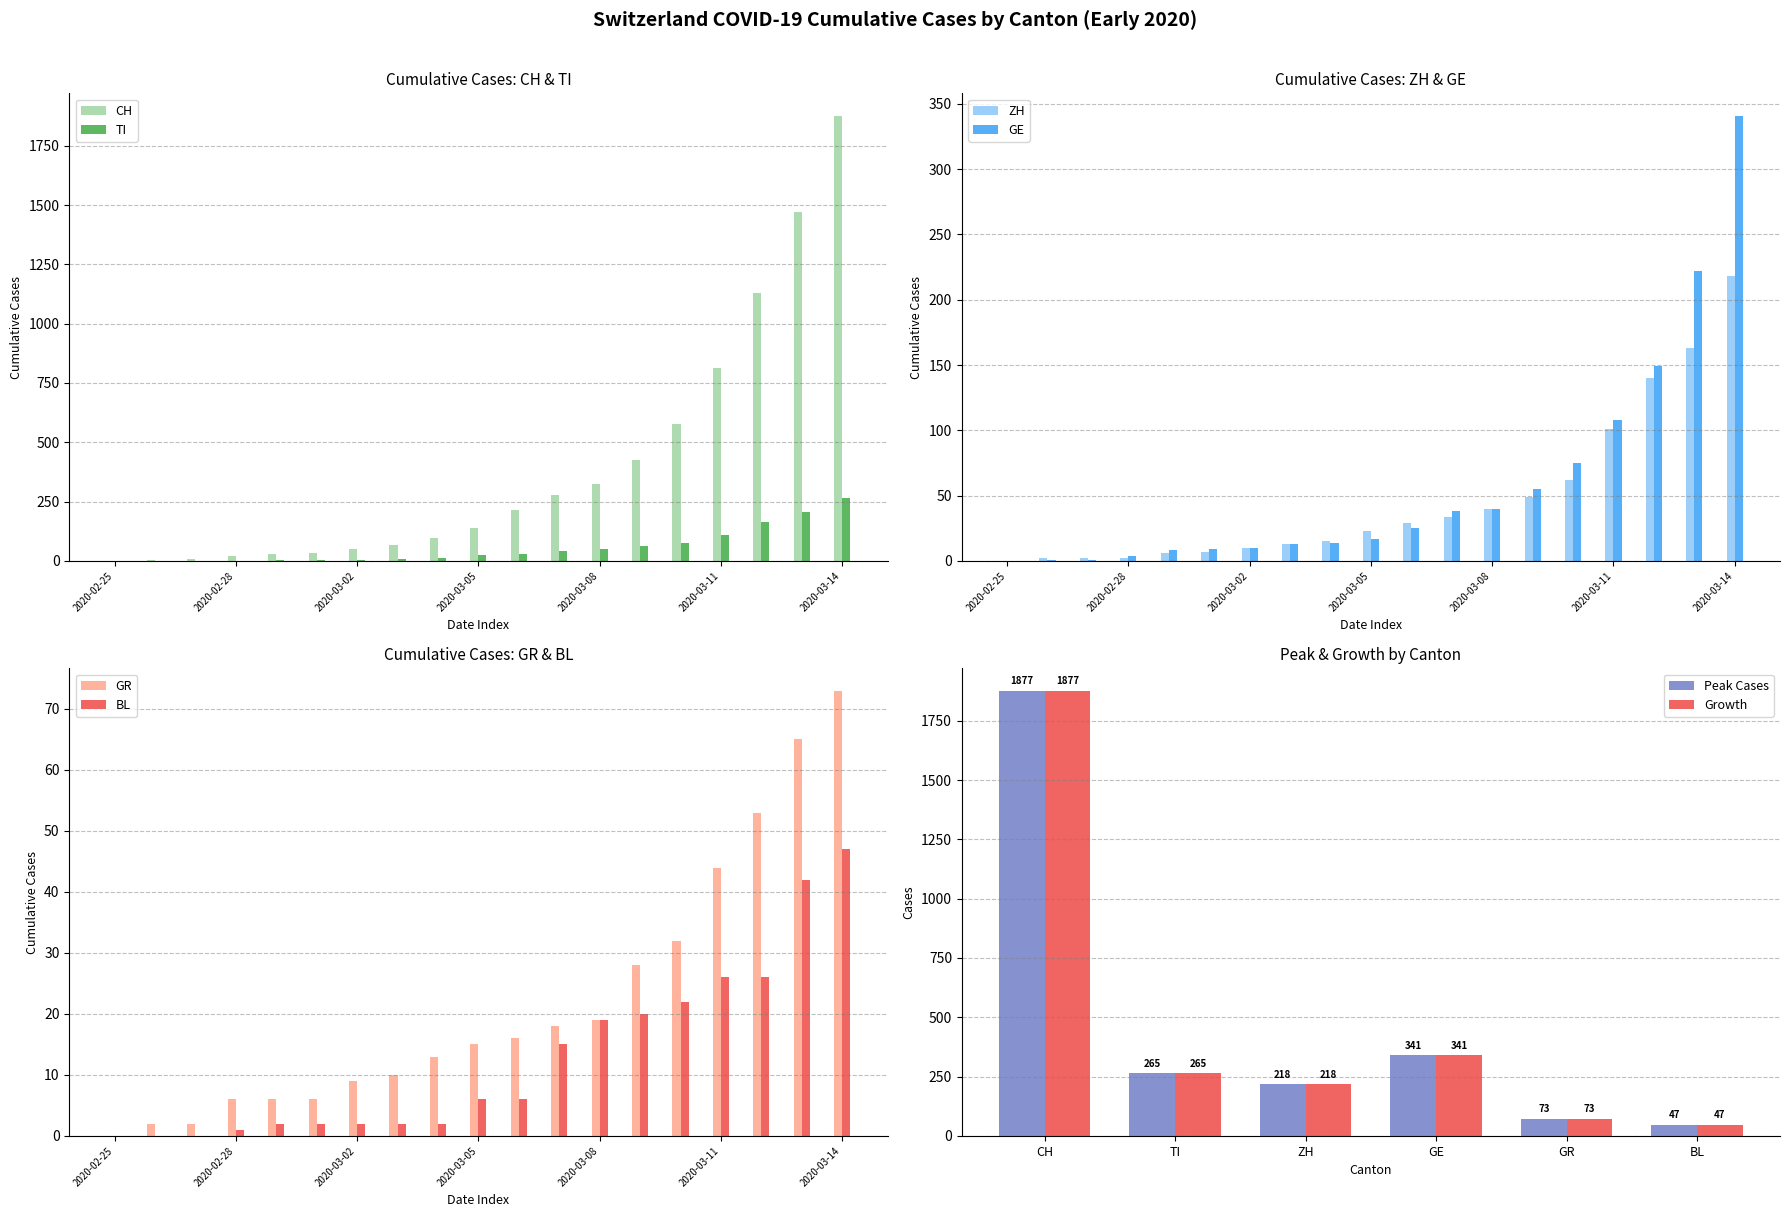

How many data points does each series have?

19